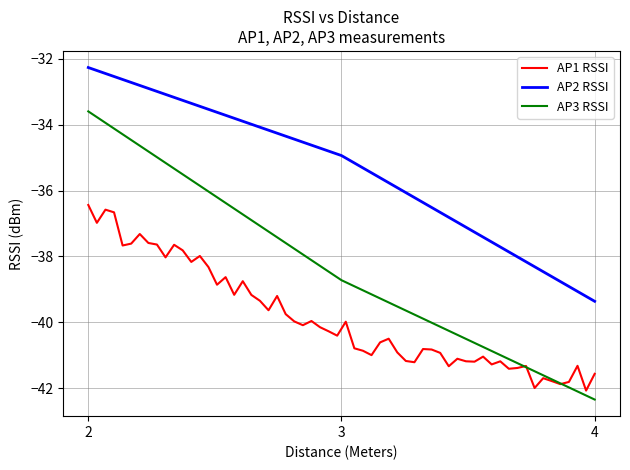

Rank the categories by AP3 RSSI value from lowest to highest.

4, 3, 2